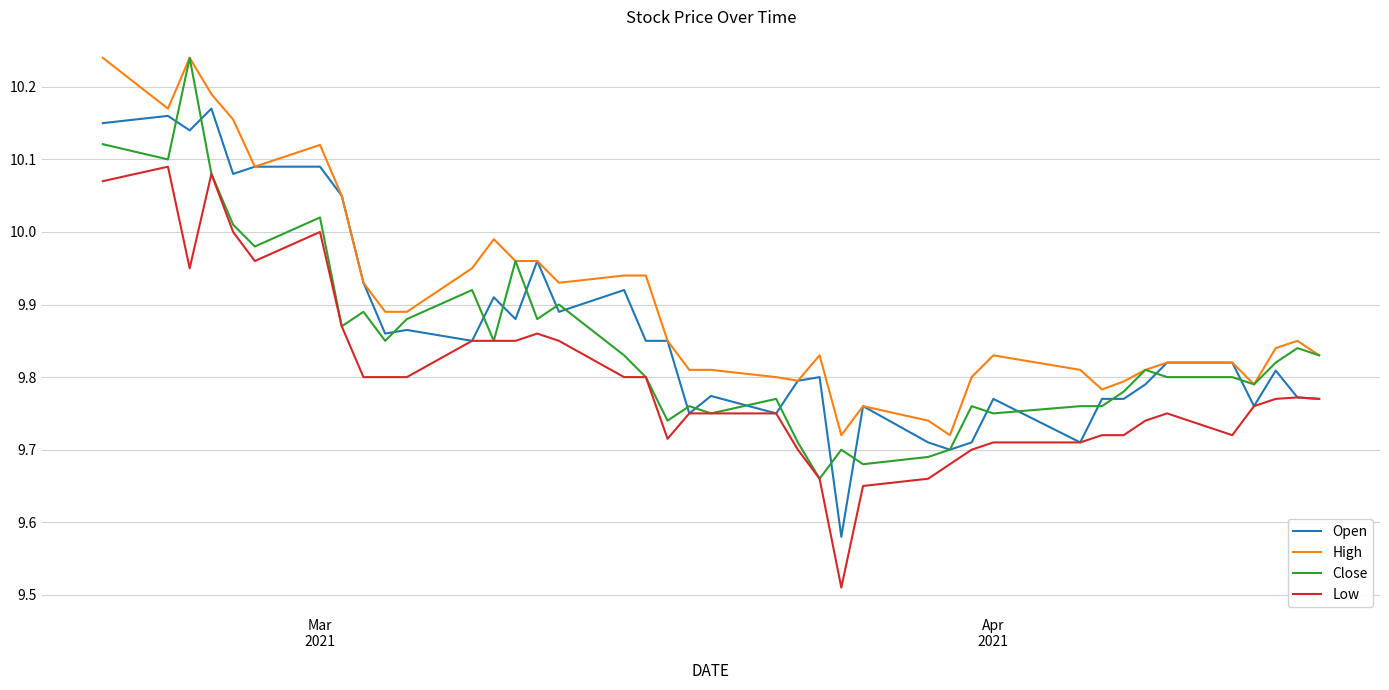

Which series has the largest total across all categories?

High